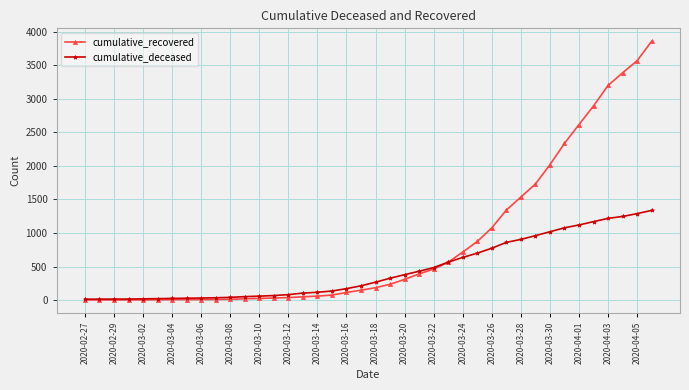

Which series has the largest range (max minus min)?

cumulative_recovered